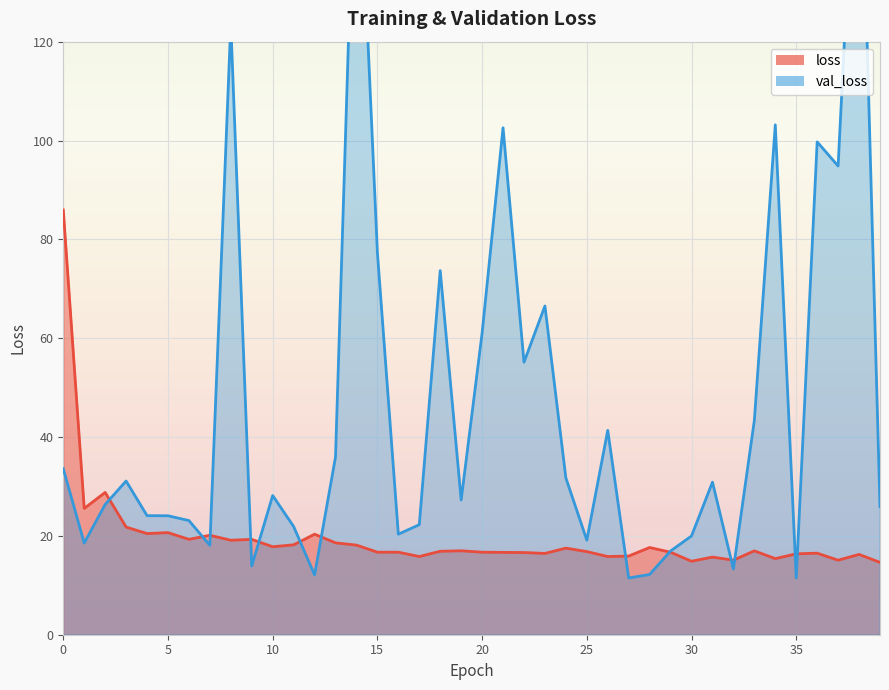

True or false: loss and val_loss intersect in this chart.

True